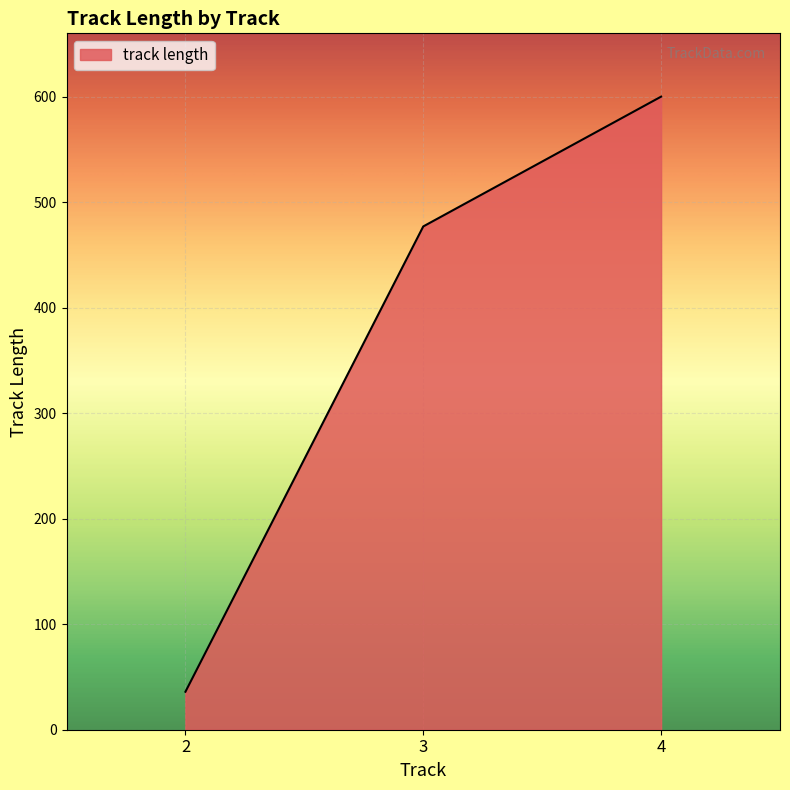

What is the difference between the values at 2 and 4?

564